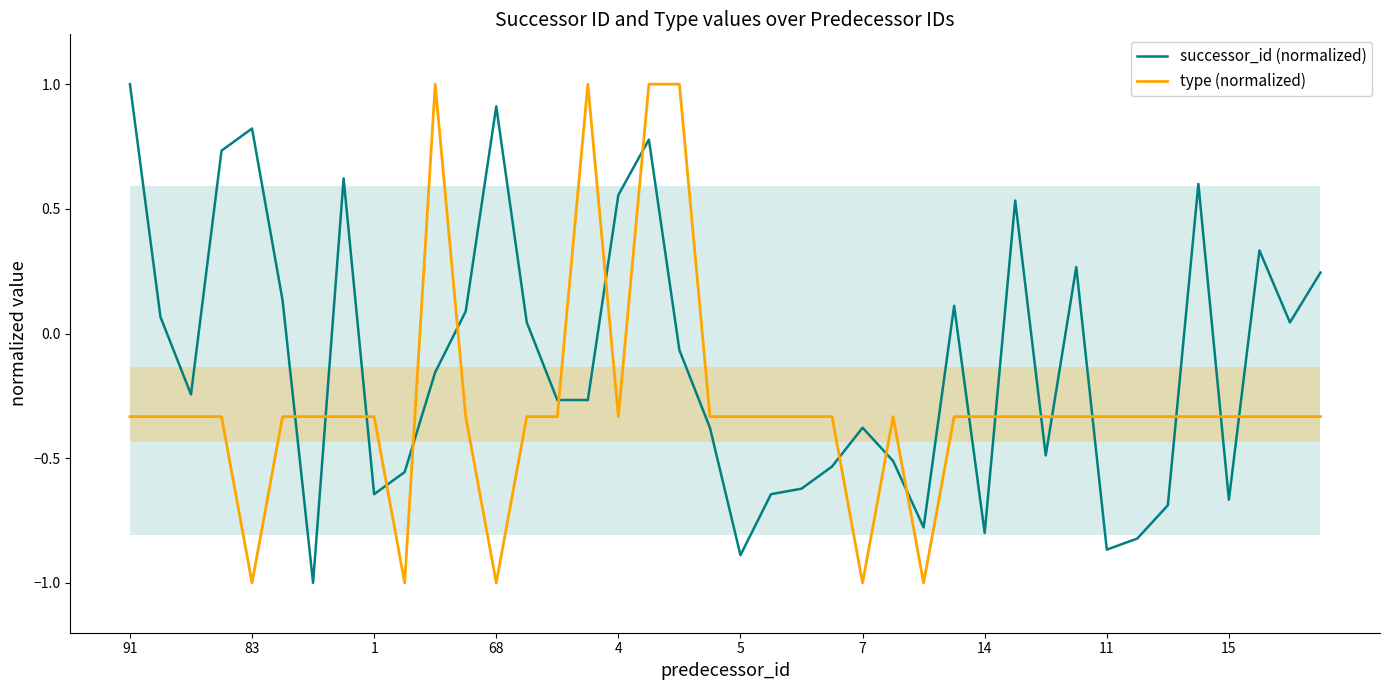

How many positive values does the type (normalized) series have?

4